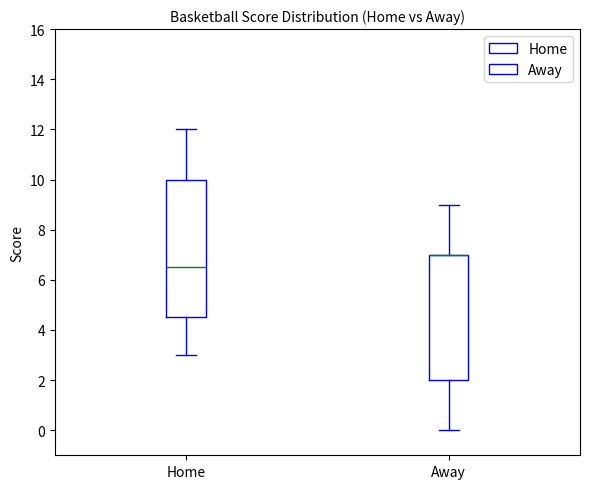

Which box is the tallest, from its lower edge to its upper edge?

Home